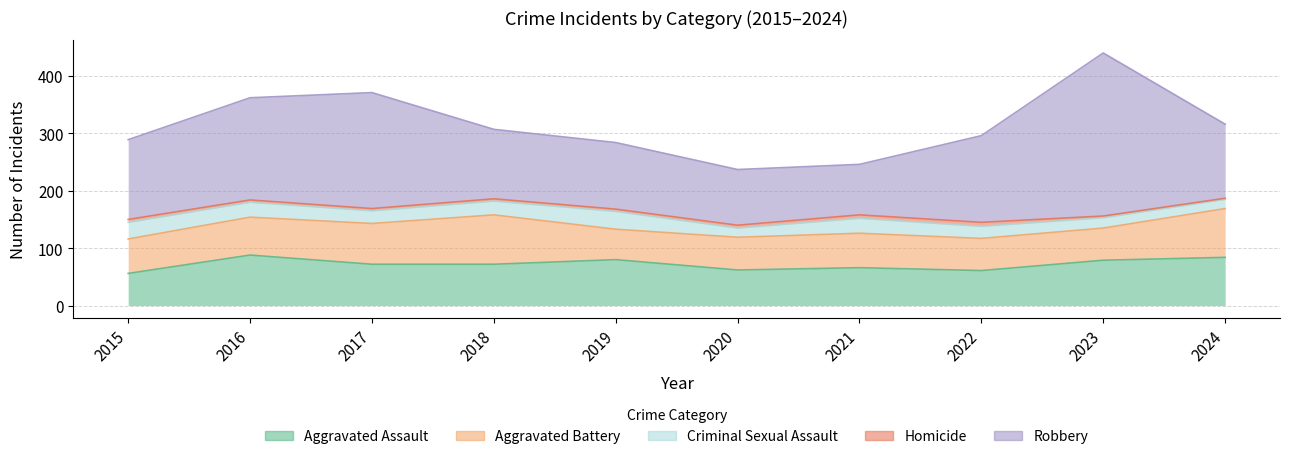

Is it true that Robbery equals 180 at 2019?

False